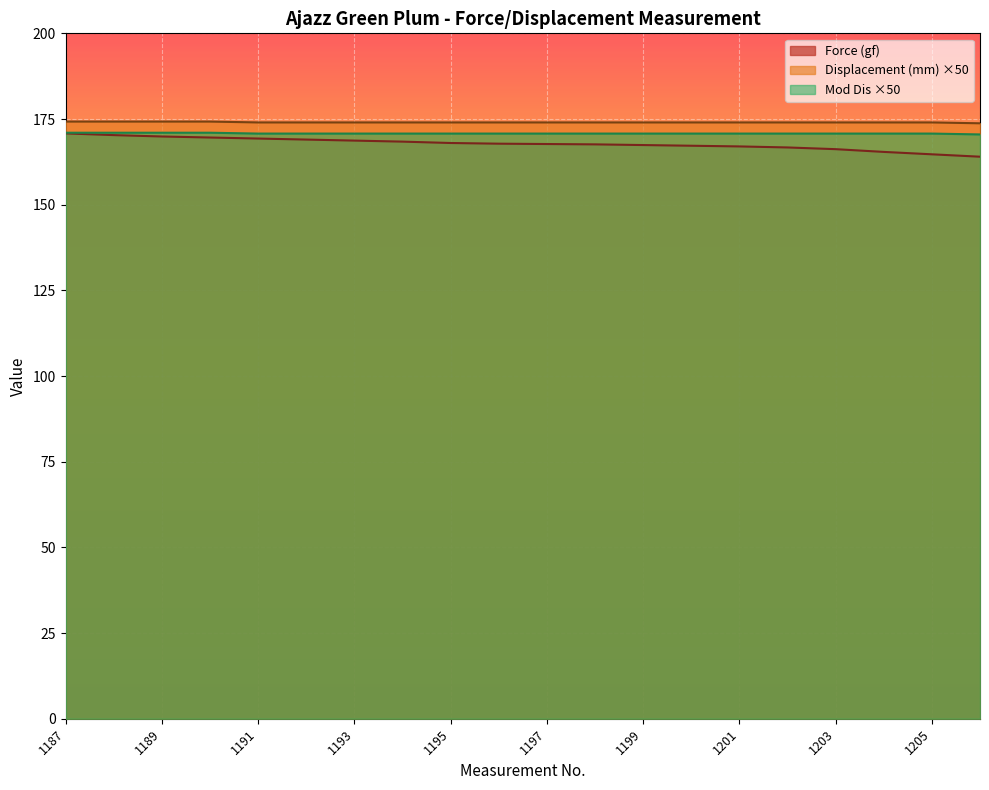

True or false: Mod Dis has a value of 116.7 at 1195.

False